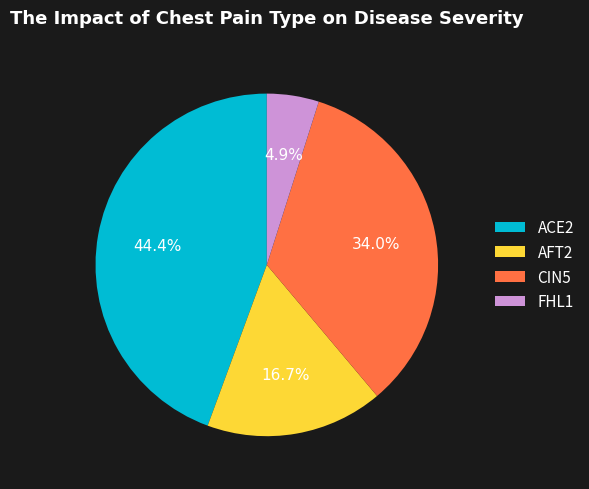

Which slice is the largest?

ACE2